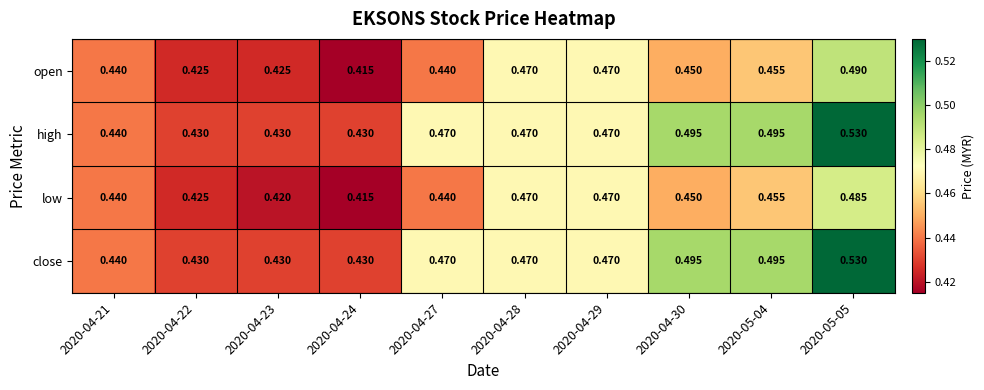

Is the value of high at 2020-04-23 greater than the value of low at 2020-04-22?

Yes